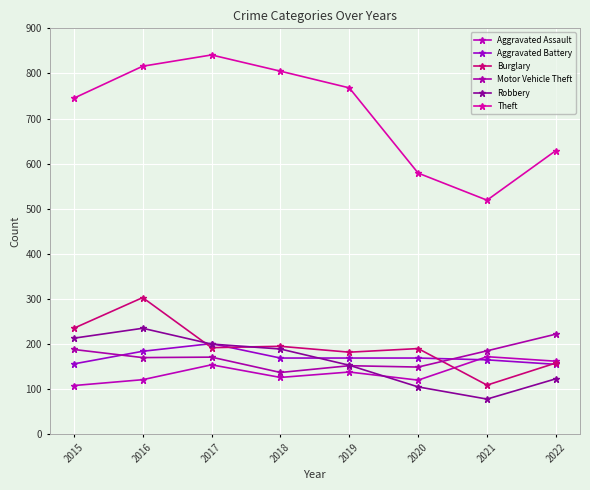

What is the value of the Aggravated Battery point at the 3rd from the left?

201